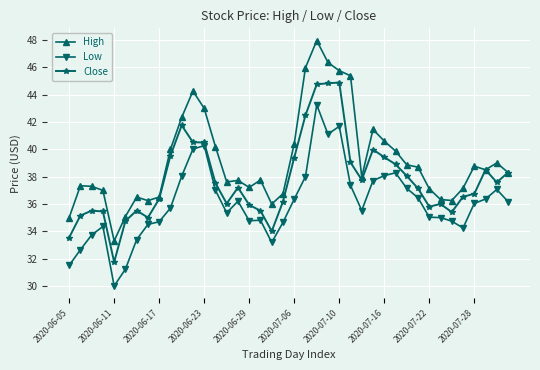

What is the average value of the Close series?

37.7